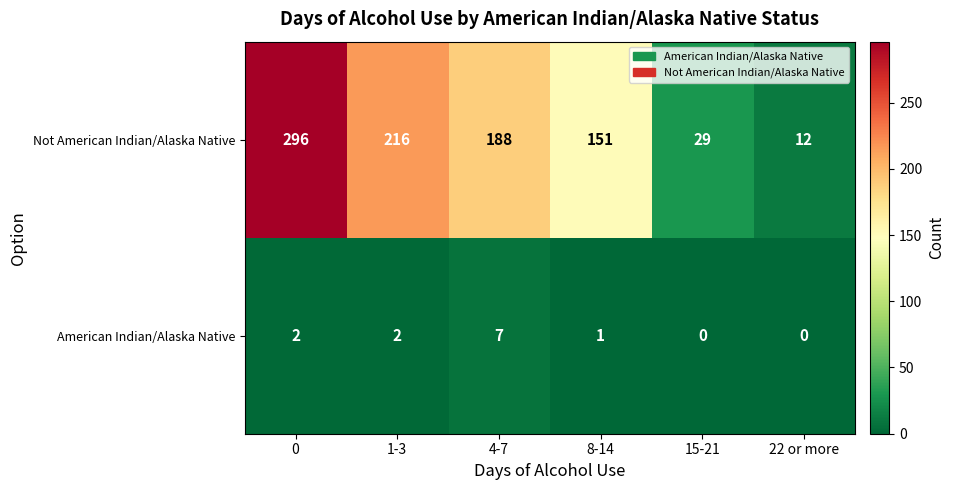

Is it true that American Indian/Alaska Native equals 1 at 1-3?

False